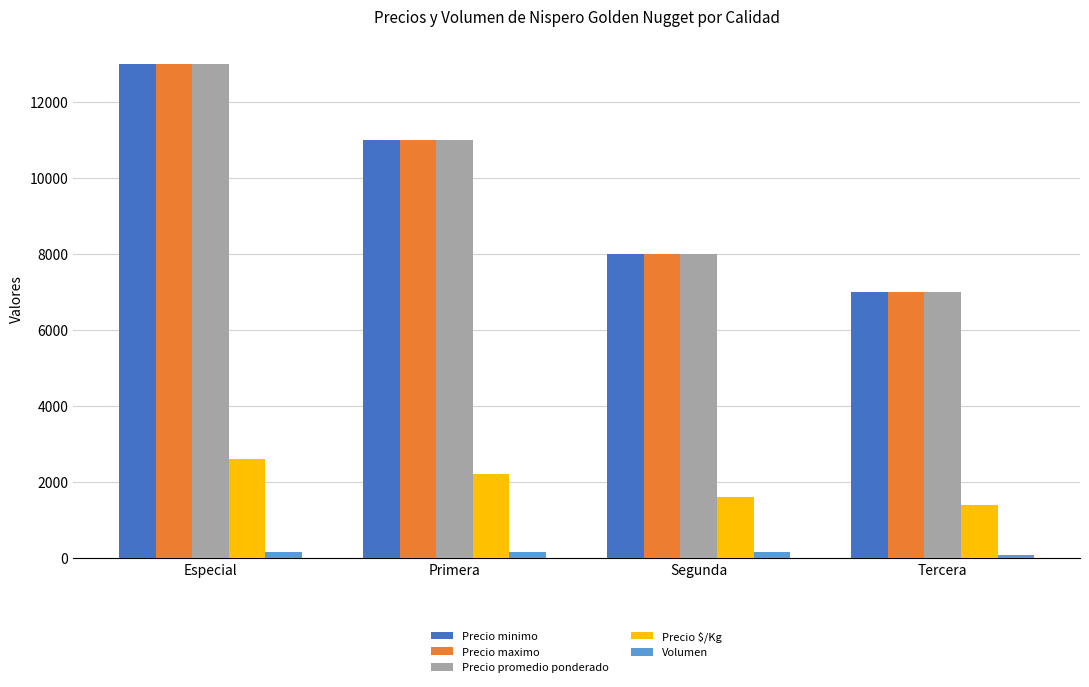

Count the Precio promedio ponderado values in the range 8000 to 13000.

3